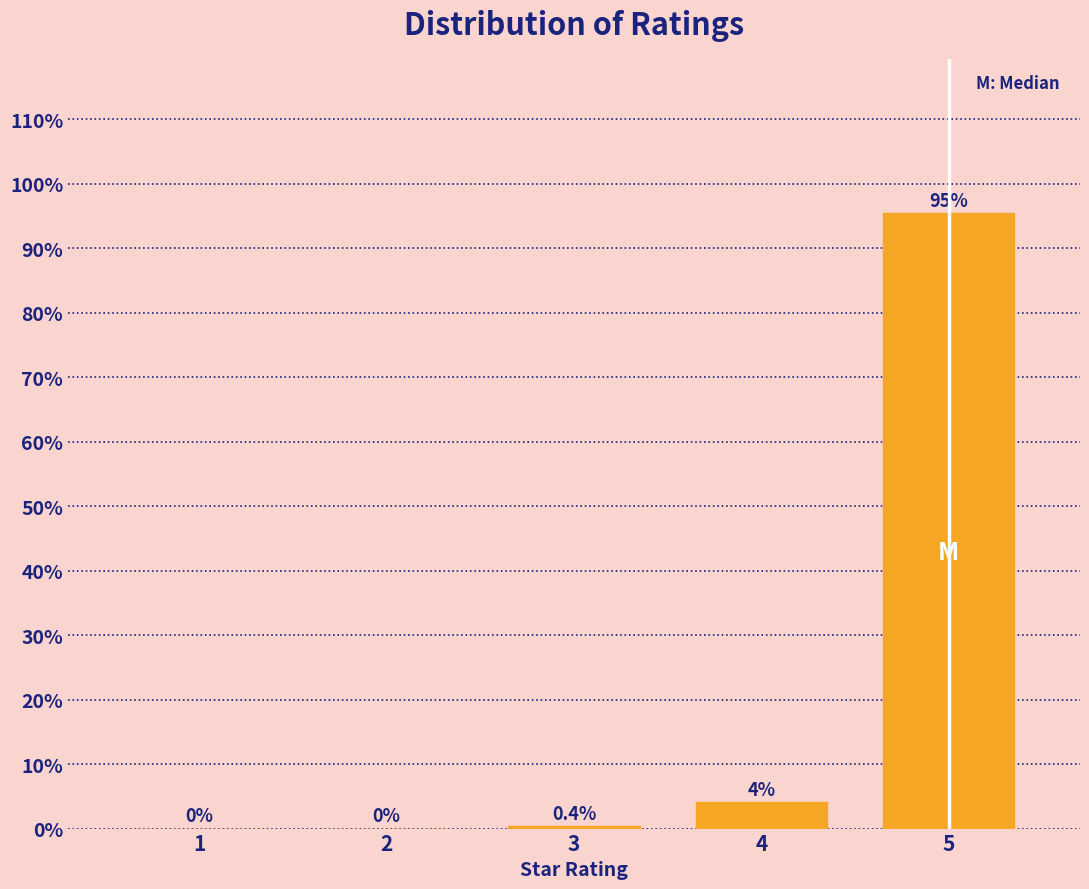

Reading left to right, transcribe all the data shown in this chart.

1=0.0	2=0.0	3=0.4	4=4.1	5=95.5